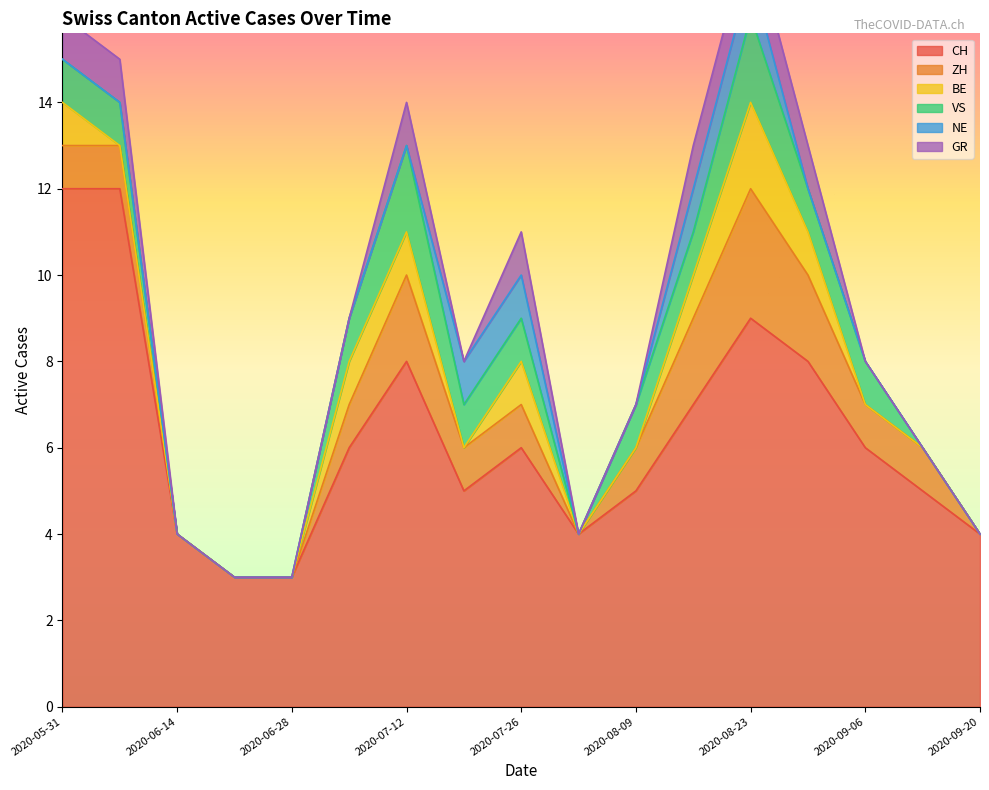

Where is BE nearest to the value 1?

2020-05-31